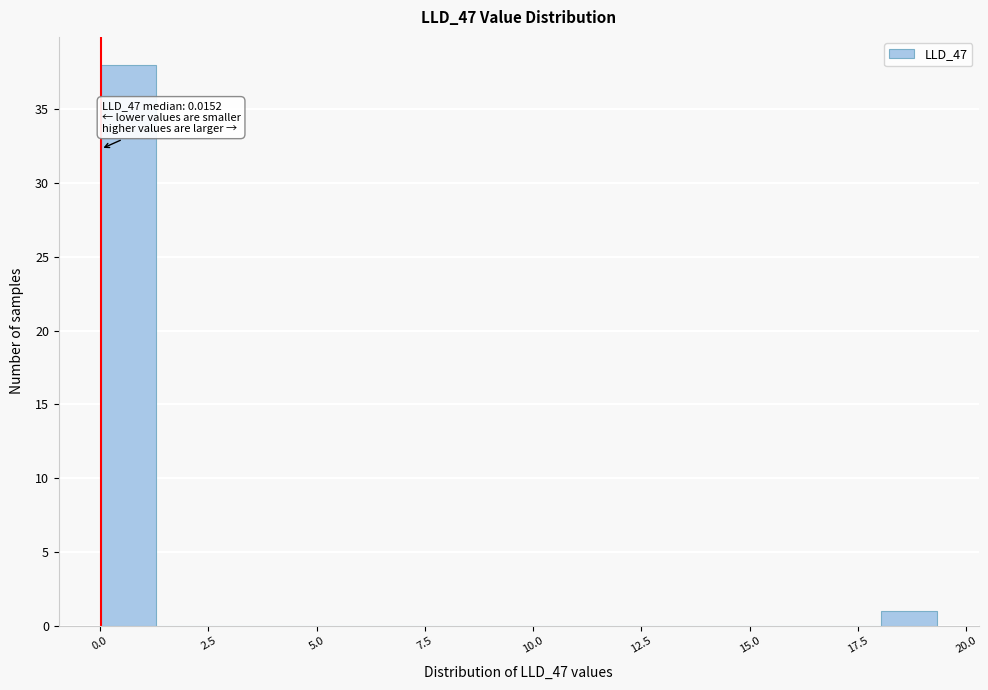

Read against the x-axis, roughly where is the centre of the tallest bar?

0.5